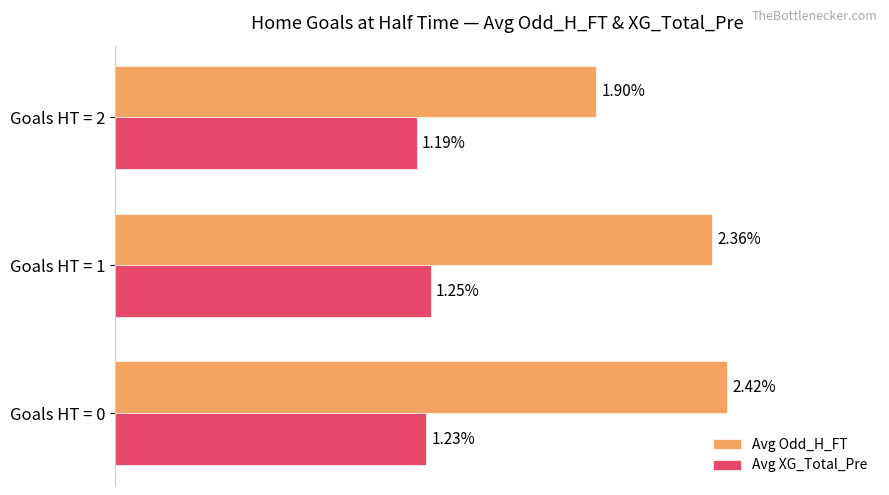

Rank the categories by Avg XG_Total_Pre value from lowest to highest.

Goals HT = 2, Goals HT = 0, Goals HT = 1